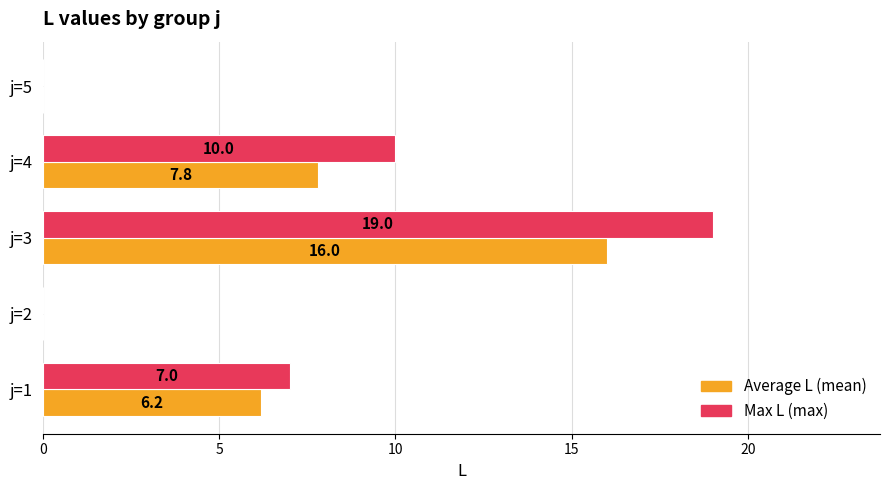

What is the sum of all Max L (max) values?

36.0